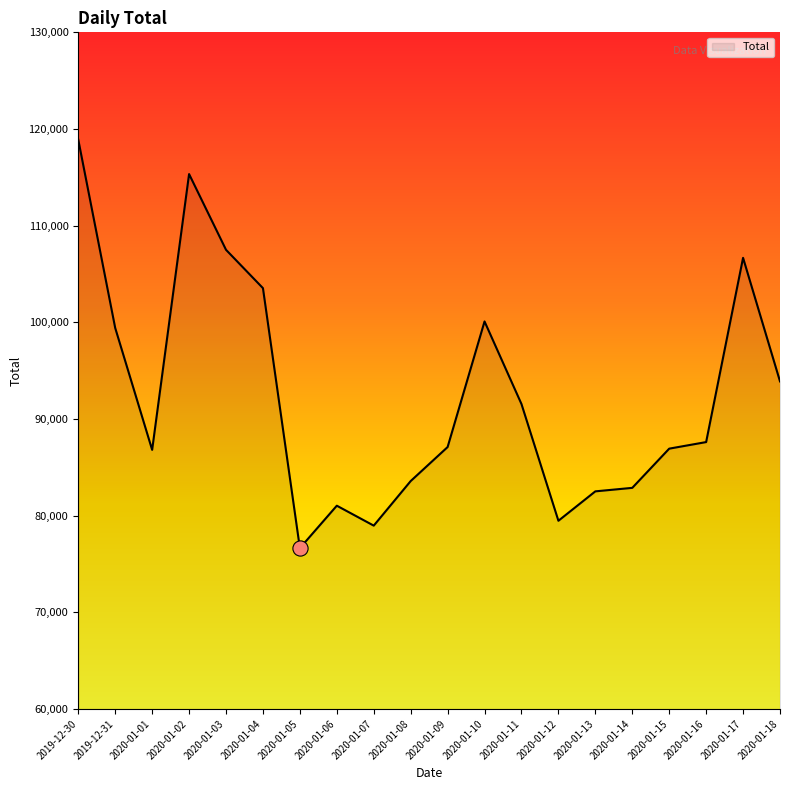

Approximately how many times larger is the value at 2020-01-03 compared to 2020-01-09?

1.2